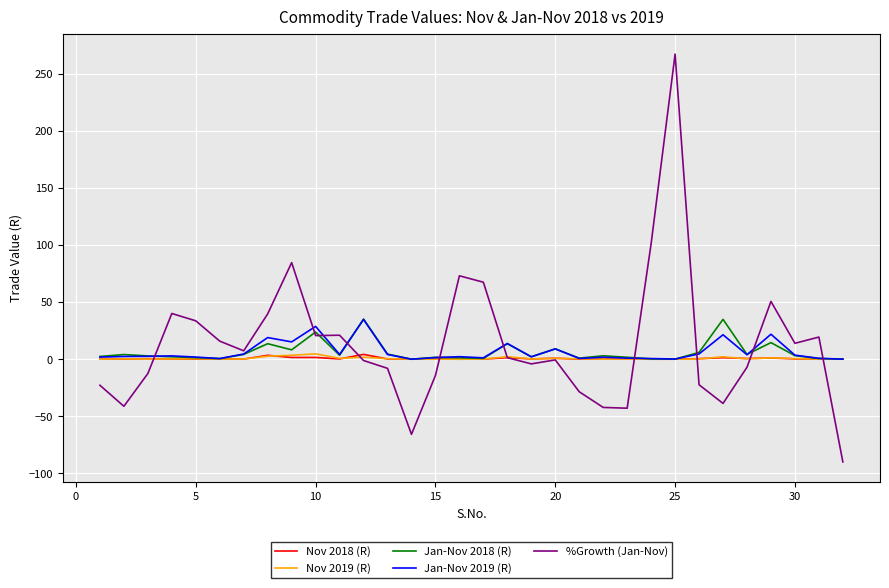

What is the maximum value shown in the chart?

267.2